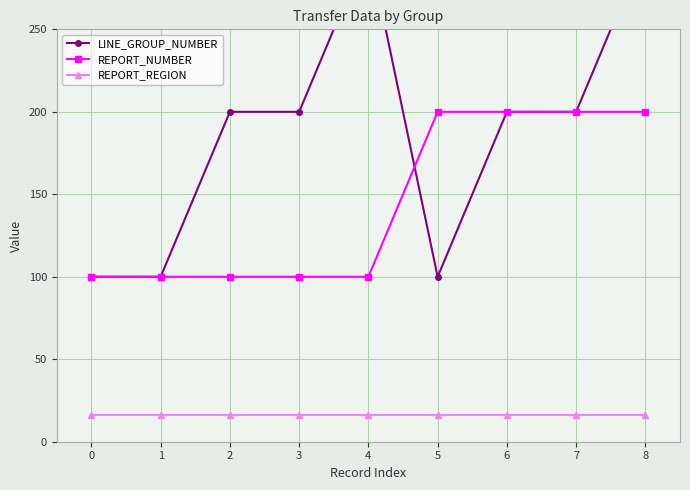

Does the chart display data point markers on the line(s)?

Yes